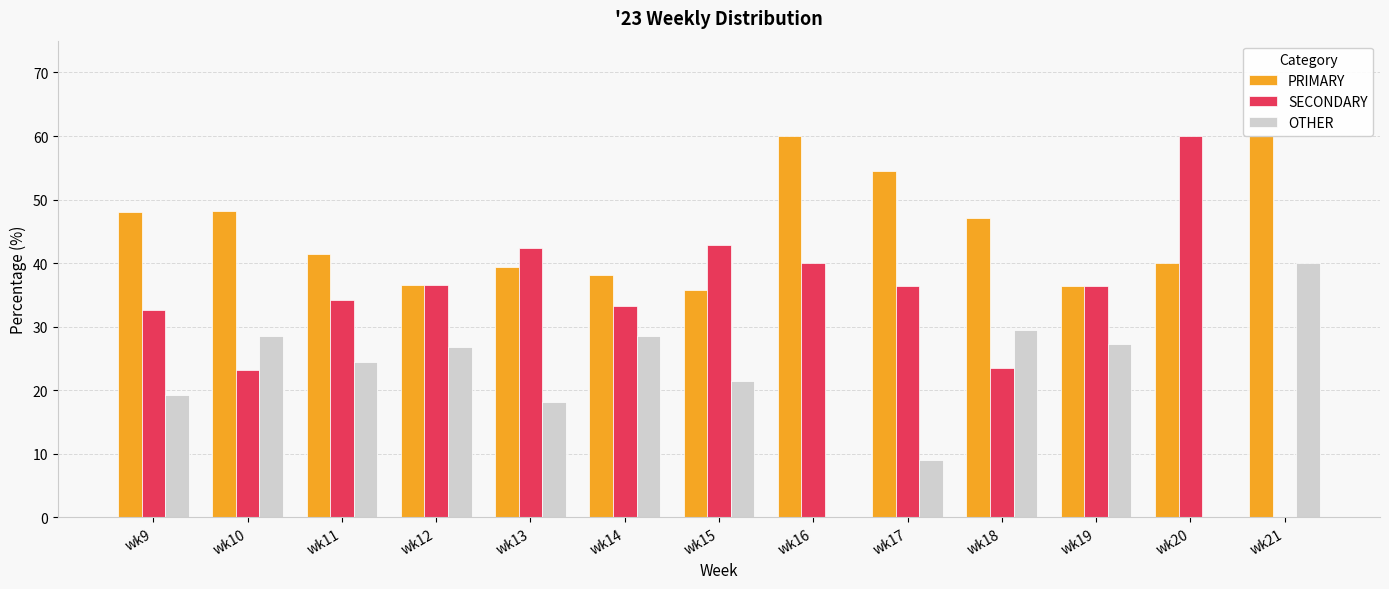

True or false: SECONDARY has a value of 36.6 at wk12.

True